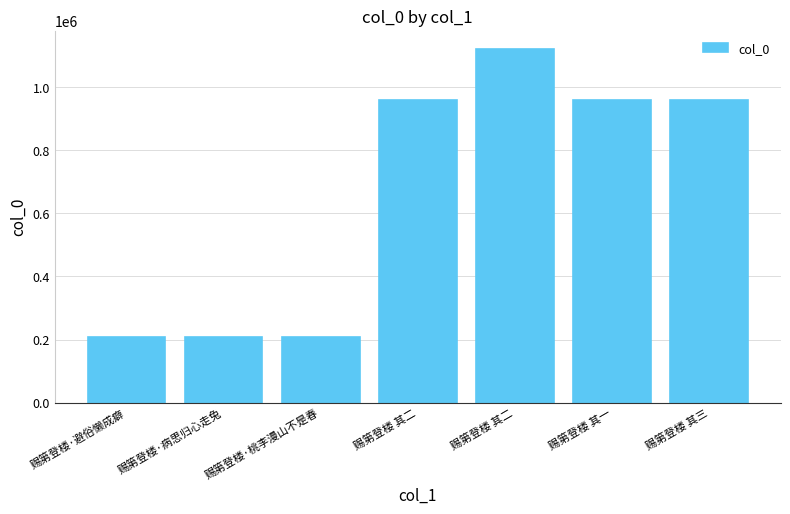

What is the label of the 7th bar from the left?

赐第登楼 其三